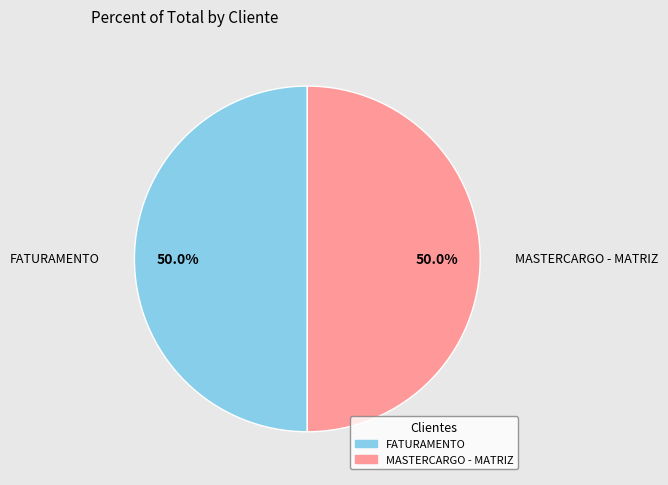

To the nearest percent, what portion does FATURAMENTO represent?

50%